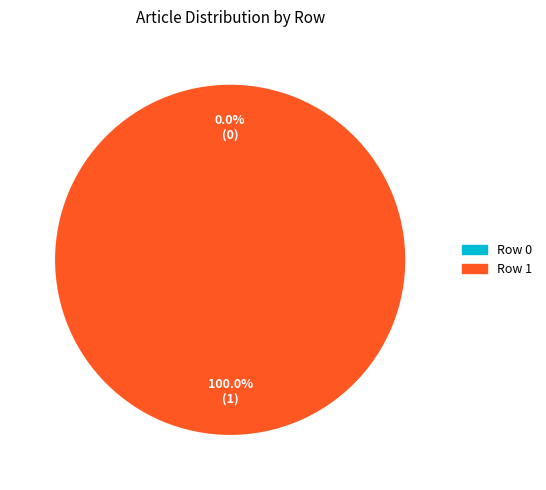

What is the largest slice in the pie chart?

Row 1